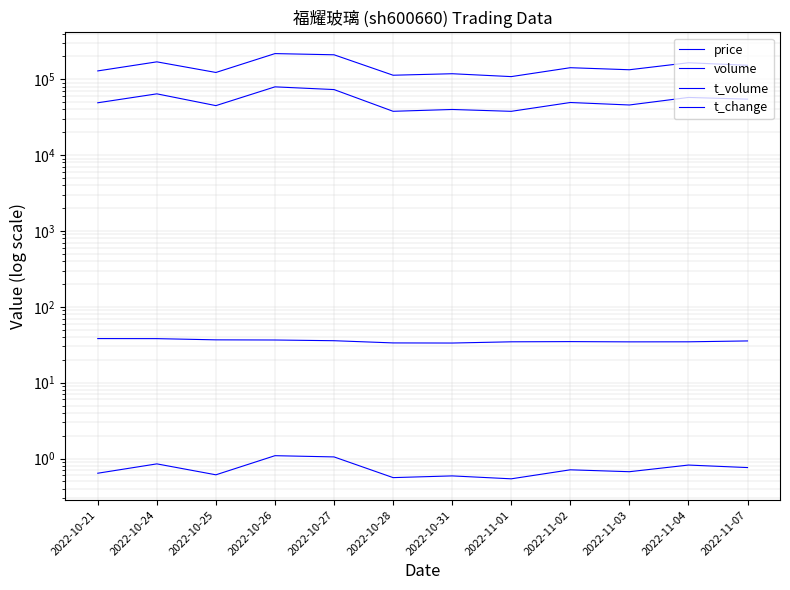

What position from the left is 2022-10-21?

1